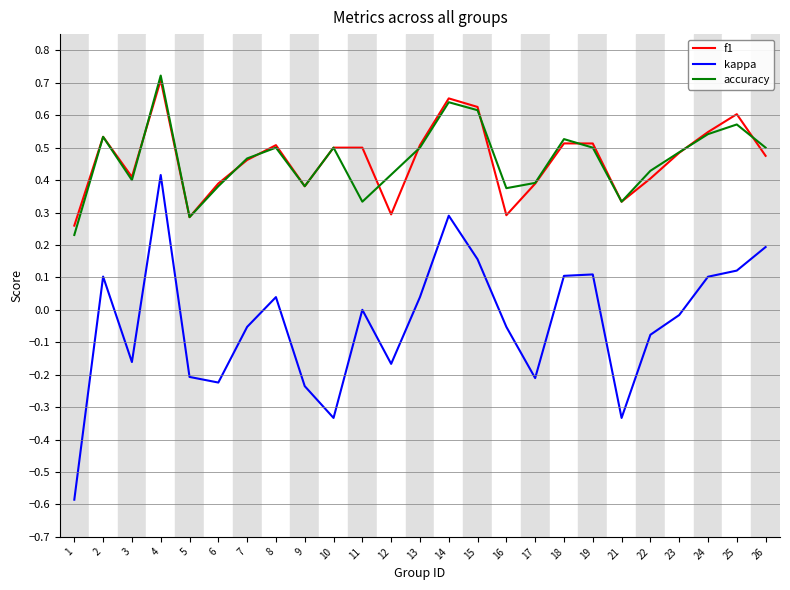

What is the total value across all series at 25?

1.3